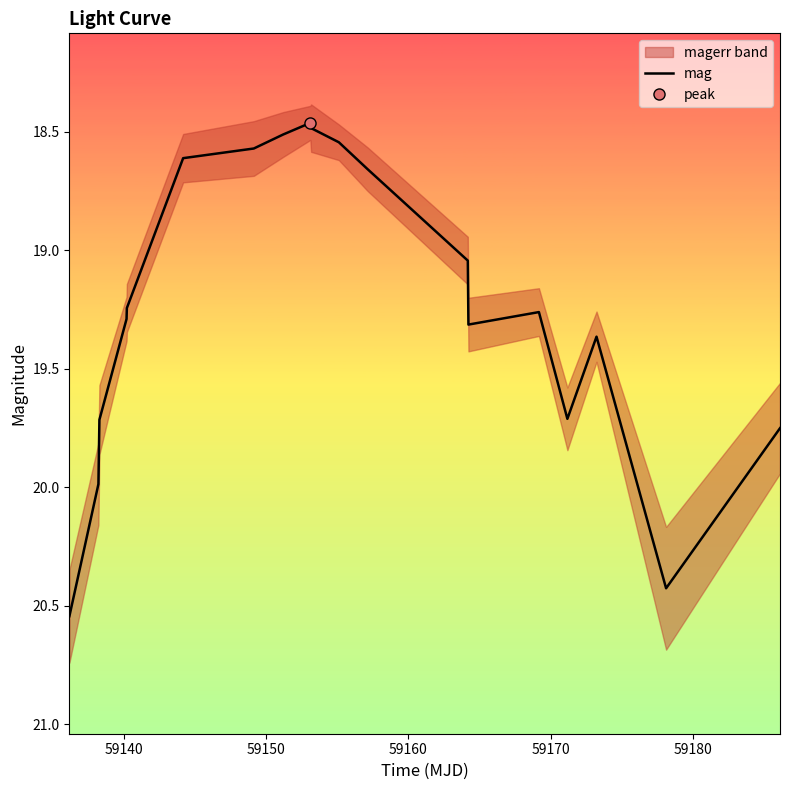

How many lines are shown in the chart?

1